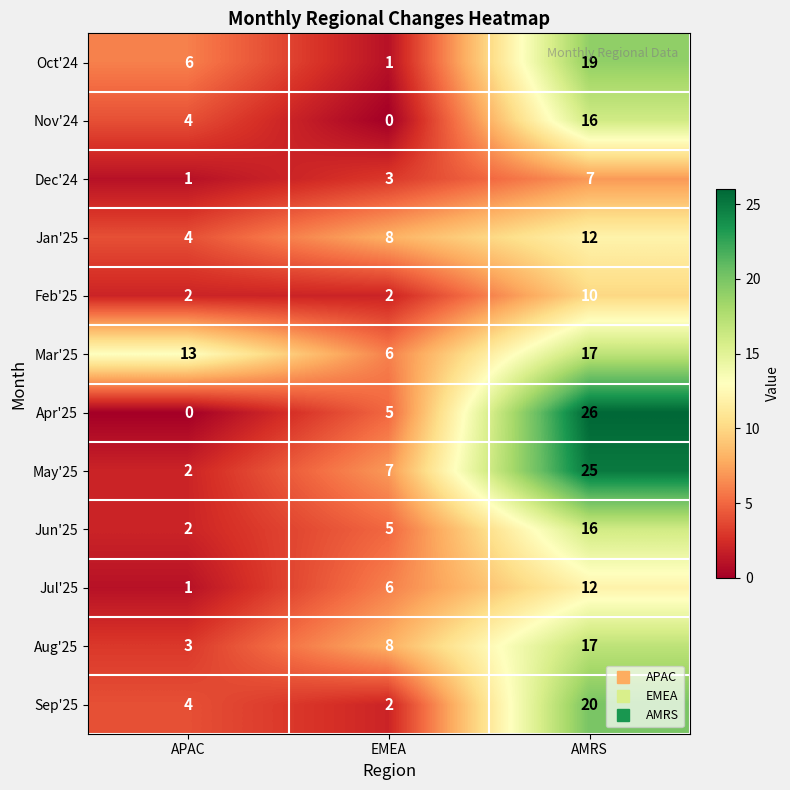

The value of Feb'25 at APAC is 3. True or false?

False